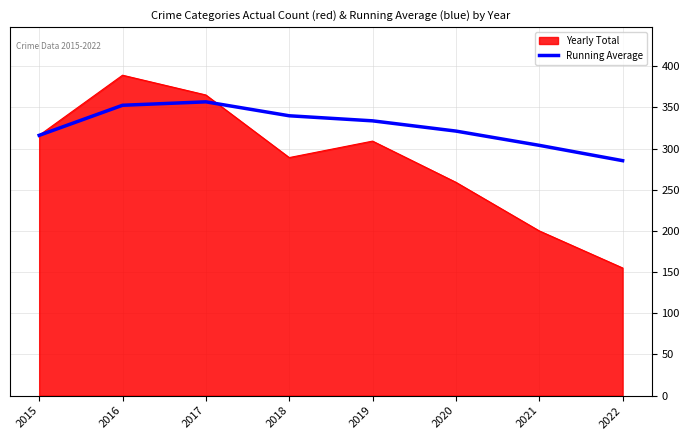

The value of Yearly Total at 2022 is 221.2. True or false?

False